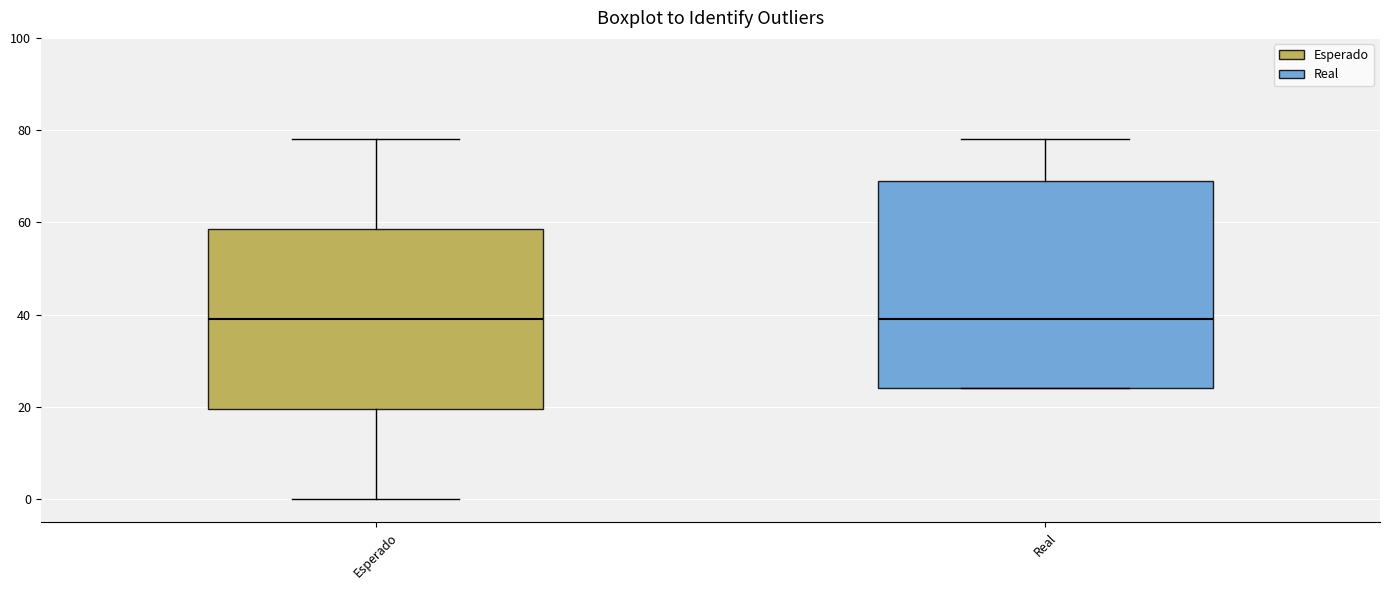

Comparing the boxes themselves (not the whiskers), which one is the tallest?

Real